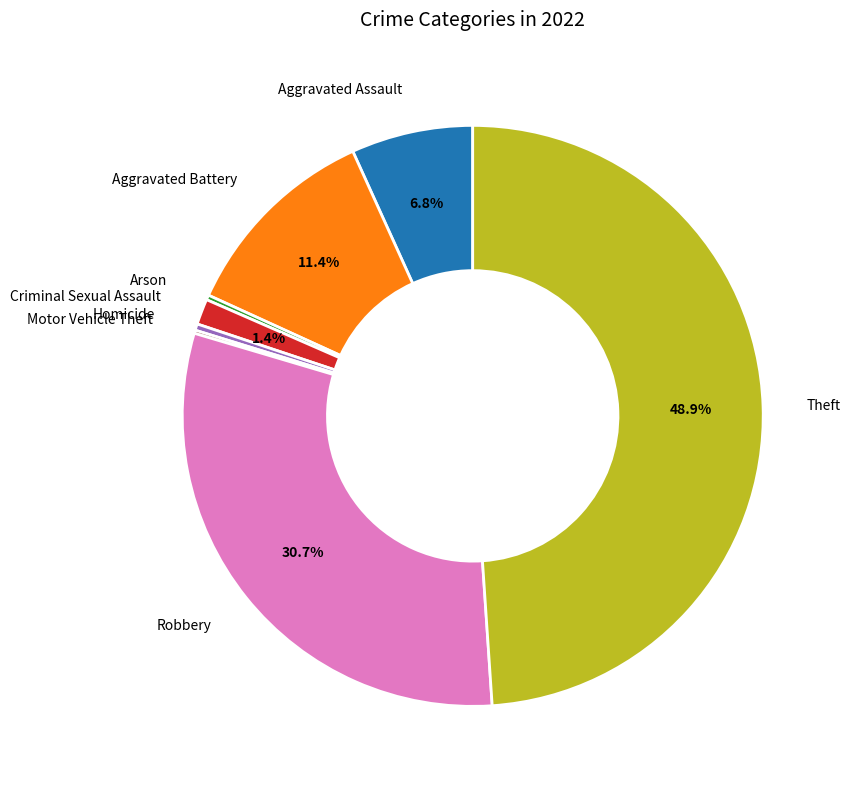

Does any single category account for the majority?

No